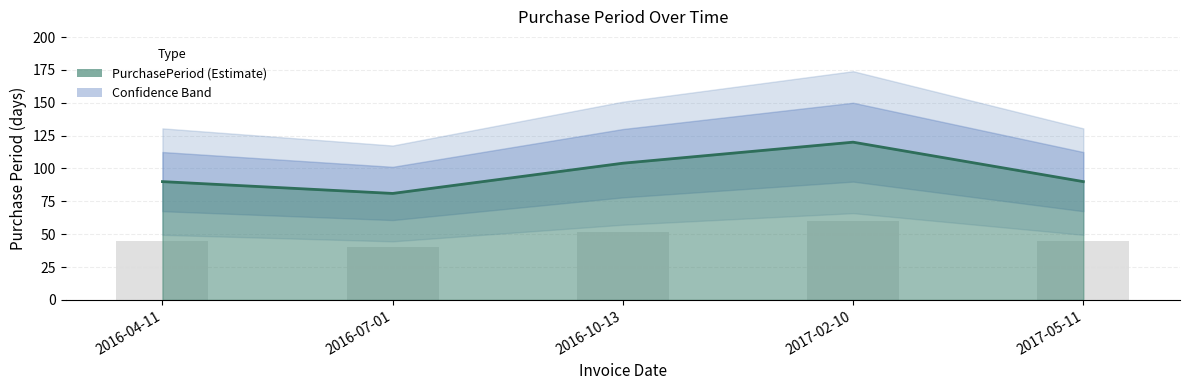

True or false: the data shows 160 at 2016-04-11.

False